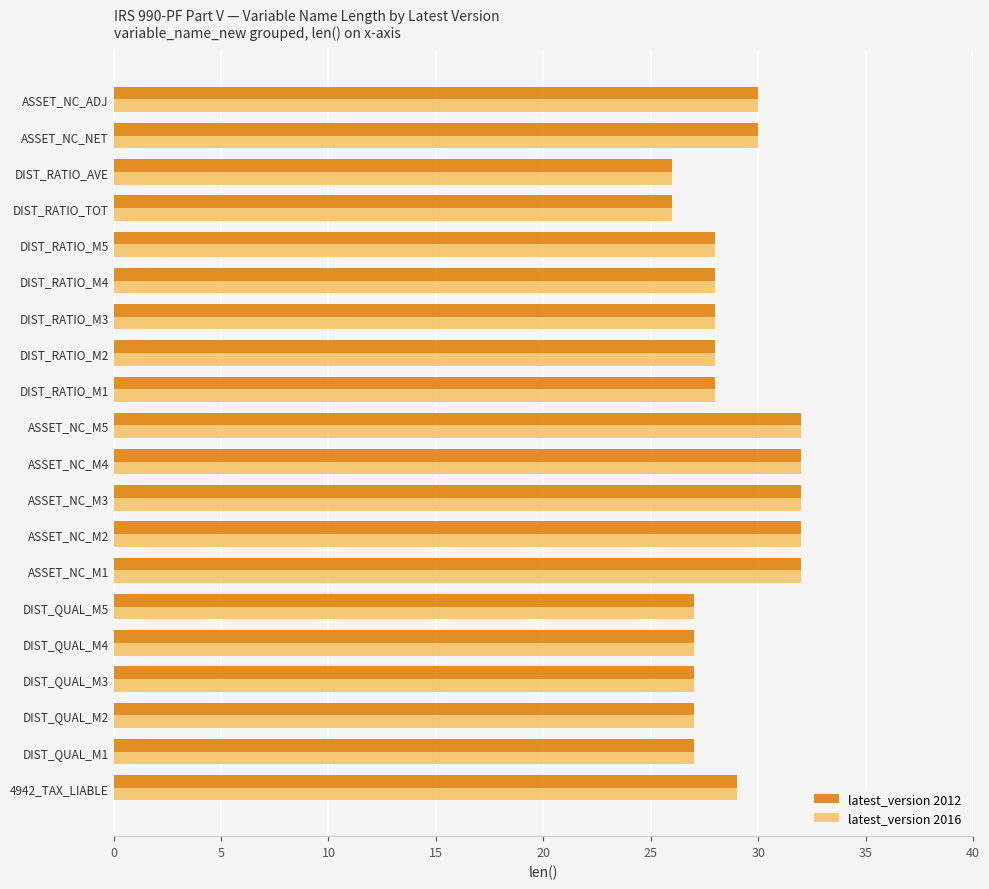

What is the sum of the latest_version 2012 values at DIST_QUAL_M3 and DIST_RATIO_M5?

55